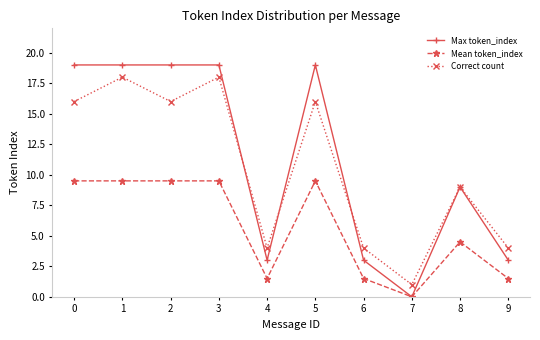

What is the sum of the Mean token_index values at 6 and 7?

1.5